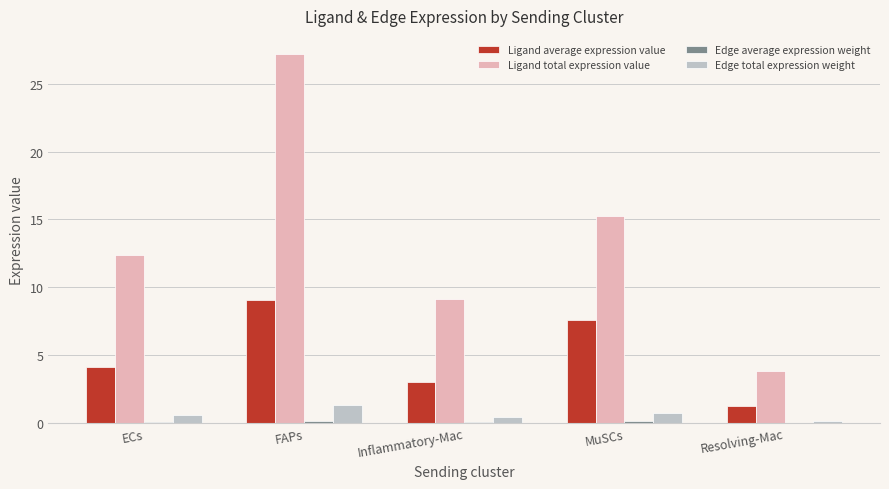

What is the greatest value displayed?

27.2